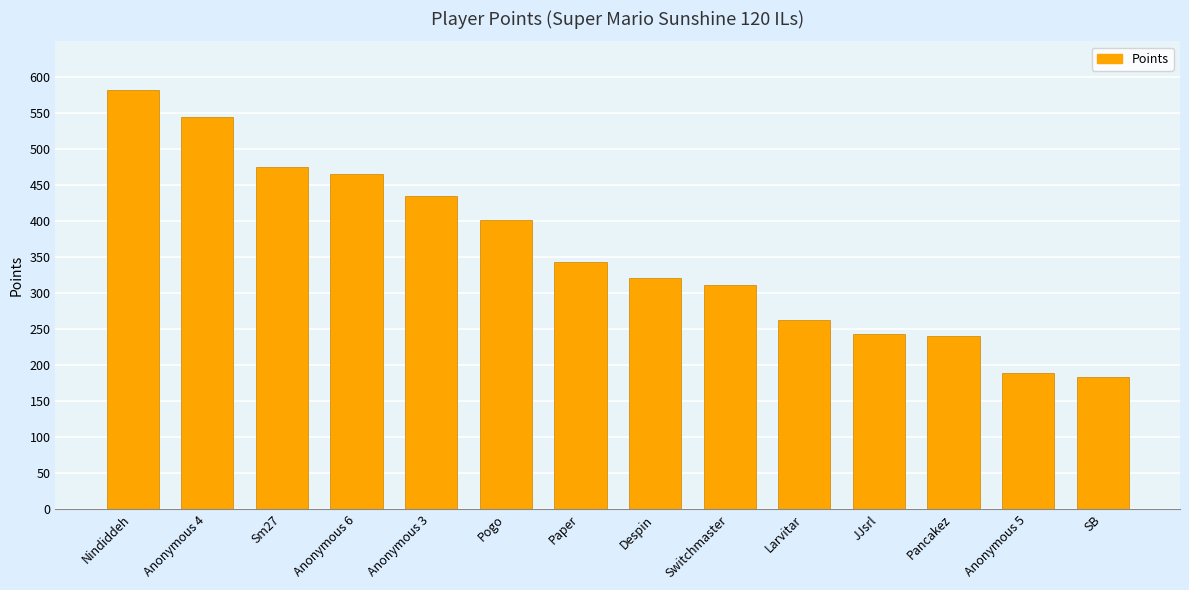

How many values are below 344?

7